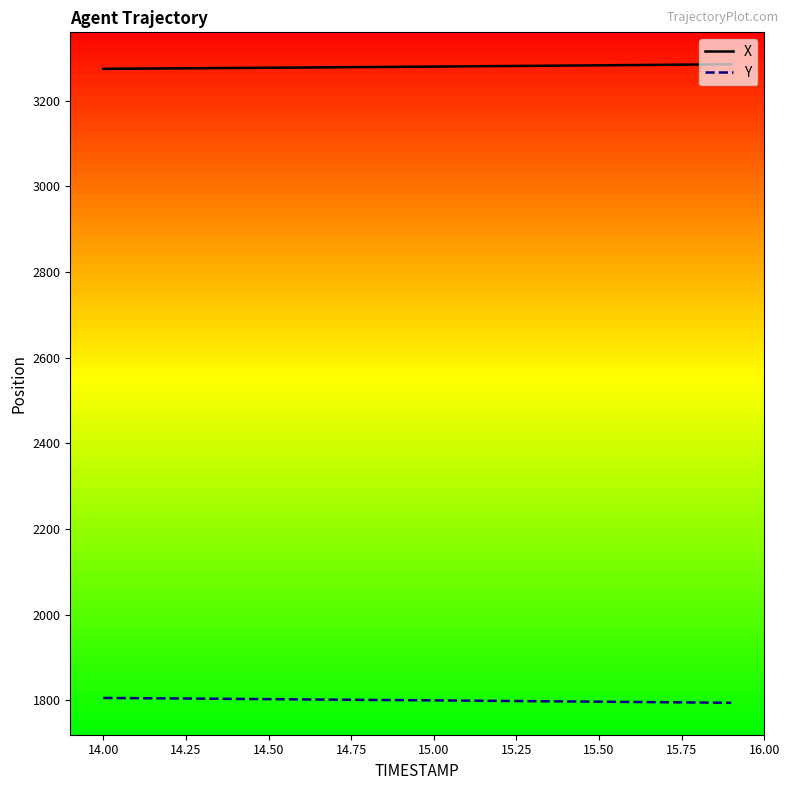

What is the lowest value of the X series?

3274.2